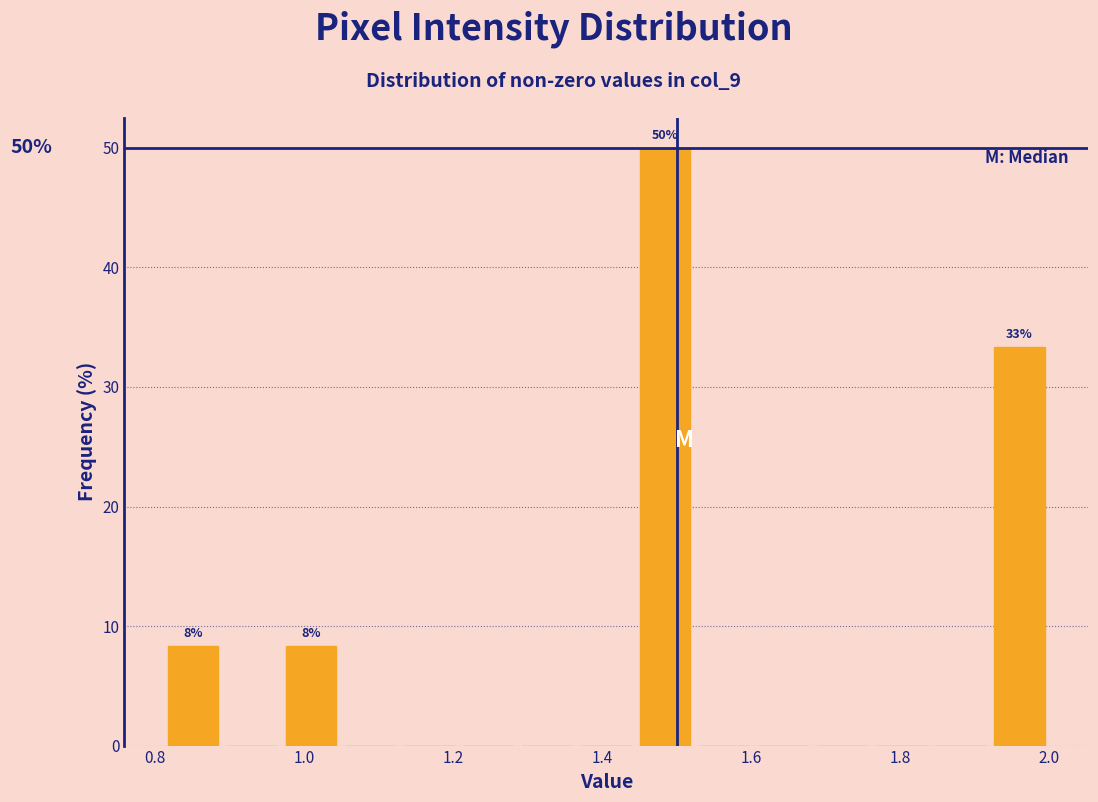

Around what value on the x-axis is the tallest bar? Give the approximate position of its centre, as read against the axis.

1.48